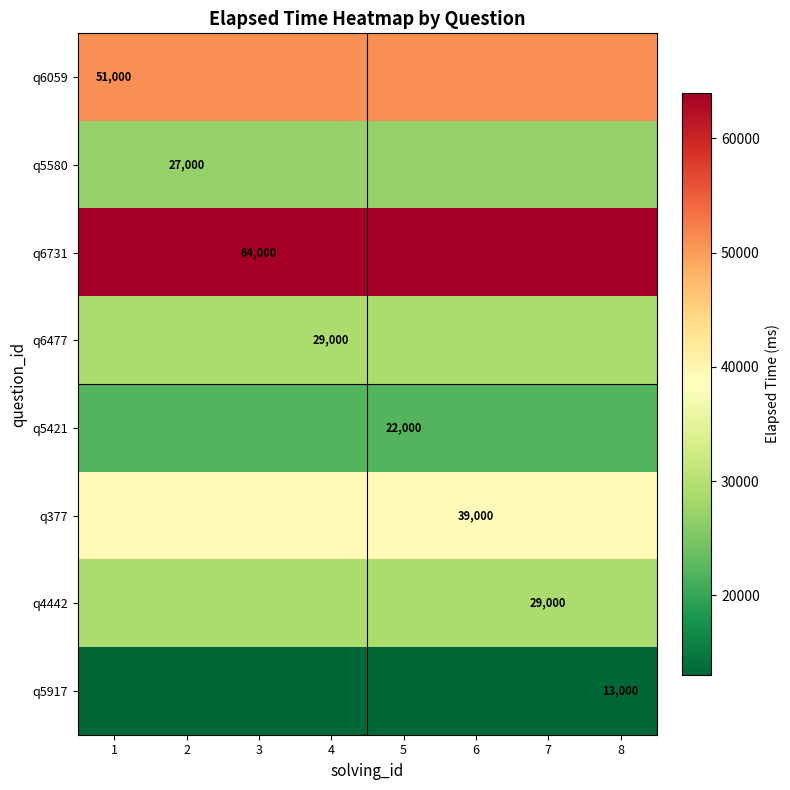

Which category has the highest value in the q5421 series?

1